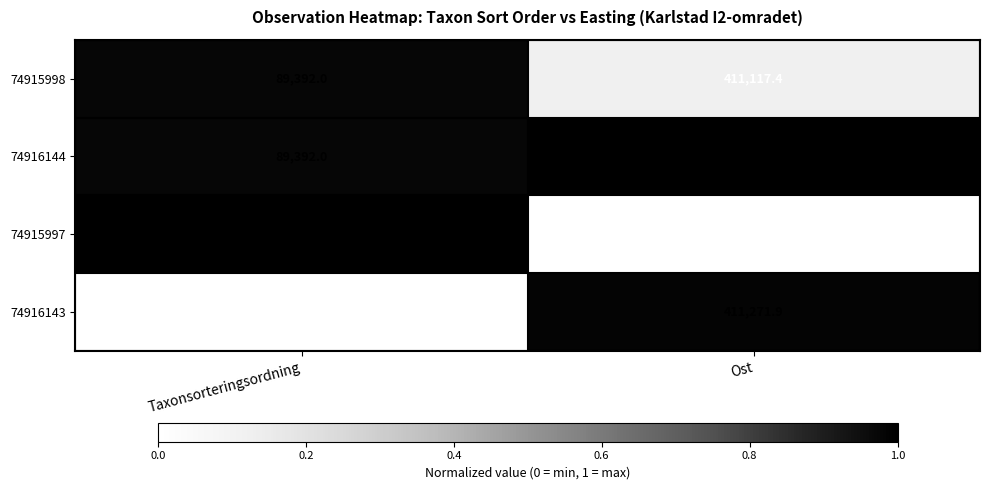

Rank the categories by 74915997 value from highest to lowest.

Ost, Taxonsorteringsordning